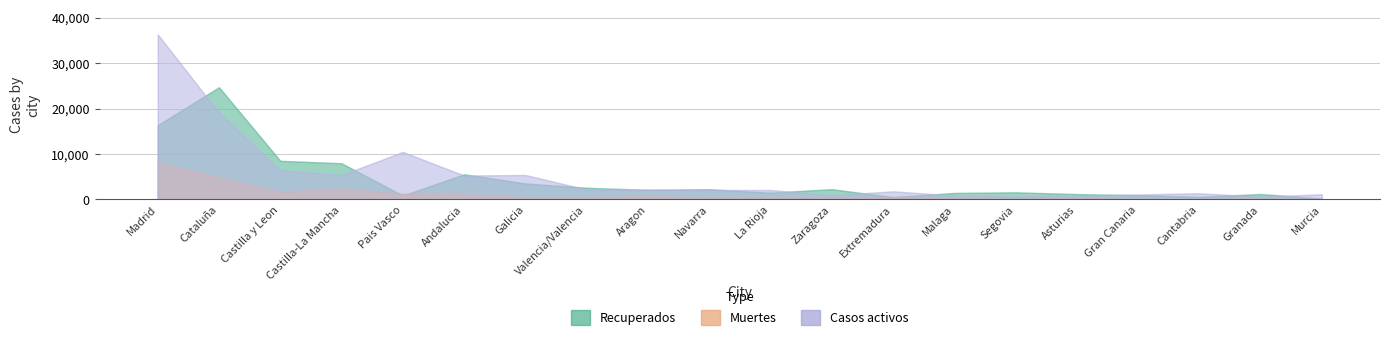

True or false: Casos activos has more than 1 interior local peaks.

True